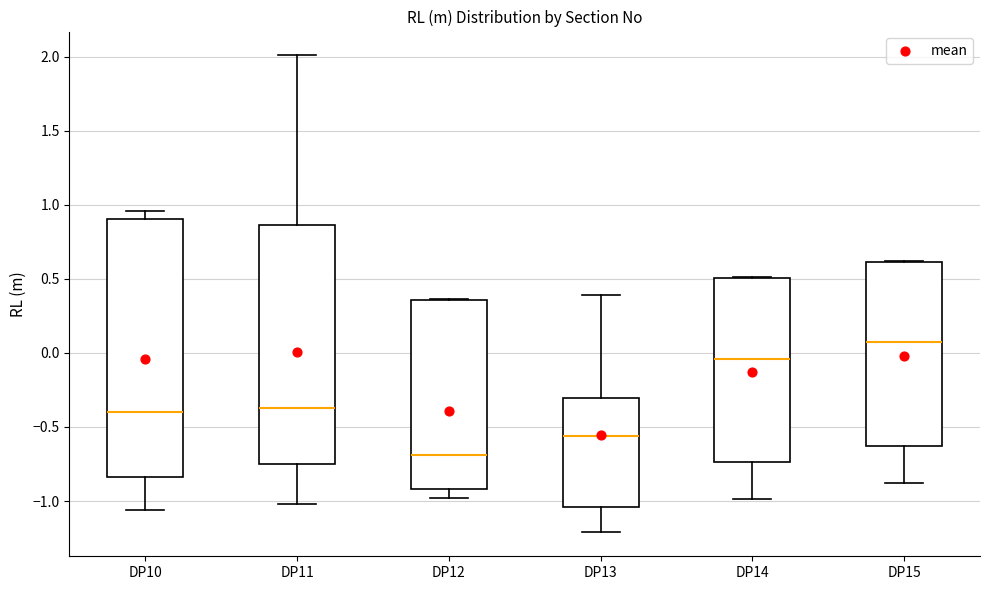

Reading left to right, read every box against the y-axis: the position of its median line, the range the box covers, and the ends of its whiskers. The values are not printed on the chart, so give them approximately, as read against the axis.

DP10: median -0.40, box -0.85 to 0.90, whiskers -1.05 to 0.95
DP11: median -0.35, box -0.75 to 0.85, whiskers -1.00 to 2.00
DP12: median -0.70, box -0.90 to 0.35, whiskers -1.00 to 0.35
DP13: median -0.55, box -1.05 to -0.30, whiskers -1.20 to 0.40
DP14: median -0.05, box -0.75 to 0.50, whiskers -1.00 to 0.50
DP15: median 0.05, box -0.65 to 0.60, whiskers -0.90 to 0.60